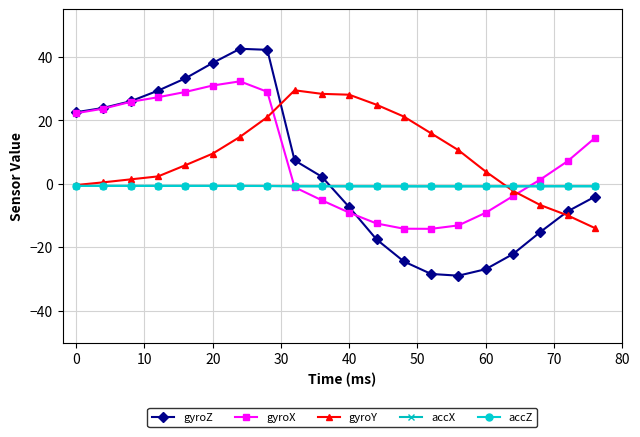

Which series has the largest range (max minus min)?

gyroZ